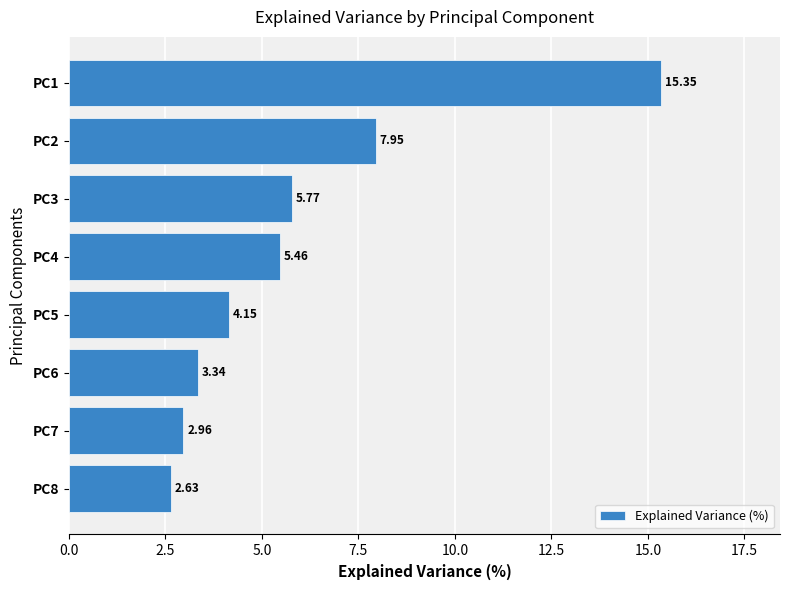

What is the ratio of the value at PC3 to the value at PC5?

1.4